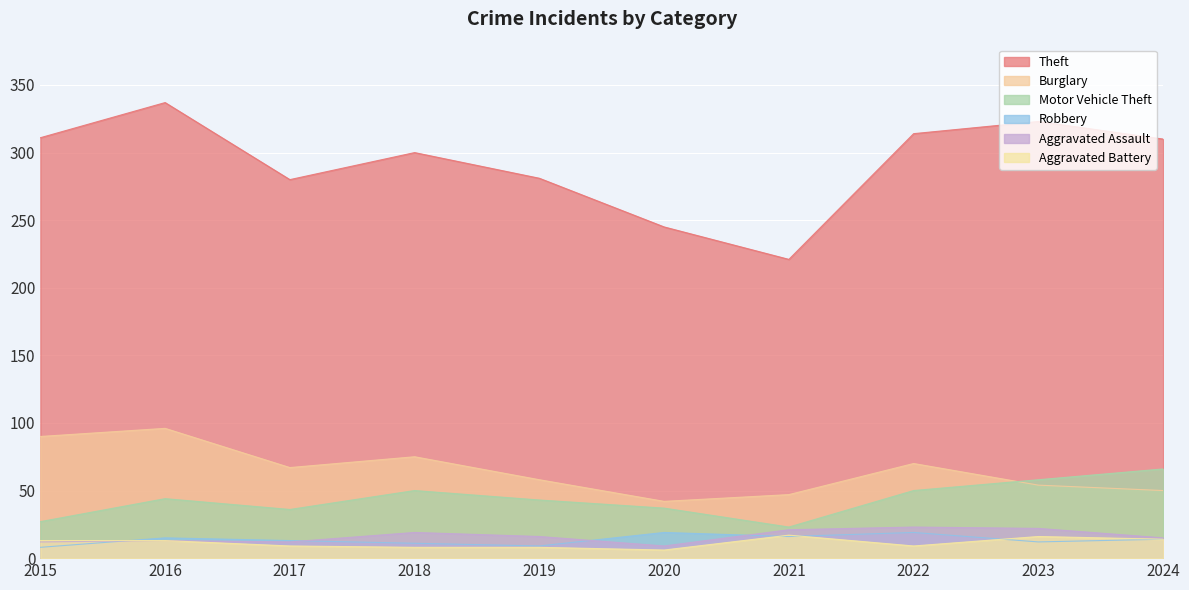

Rank the categories by Aggravated Assault value from lowest to highest.

2020, 2015, 2017, 2016, 2024, 2019, 2018, 2021, 2023, 2022